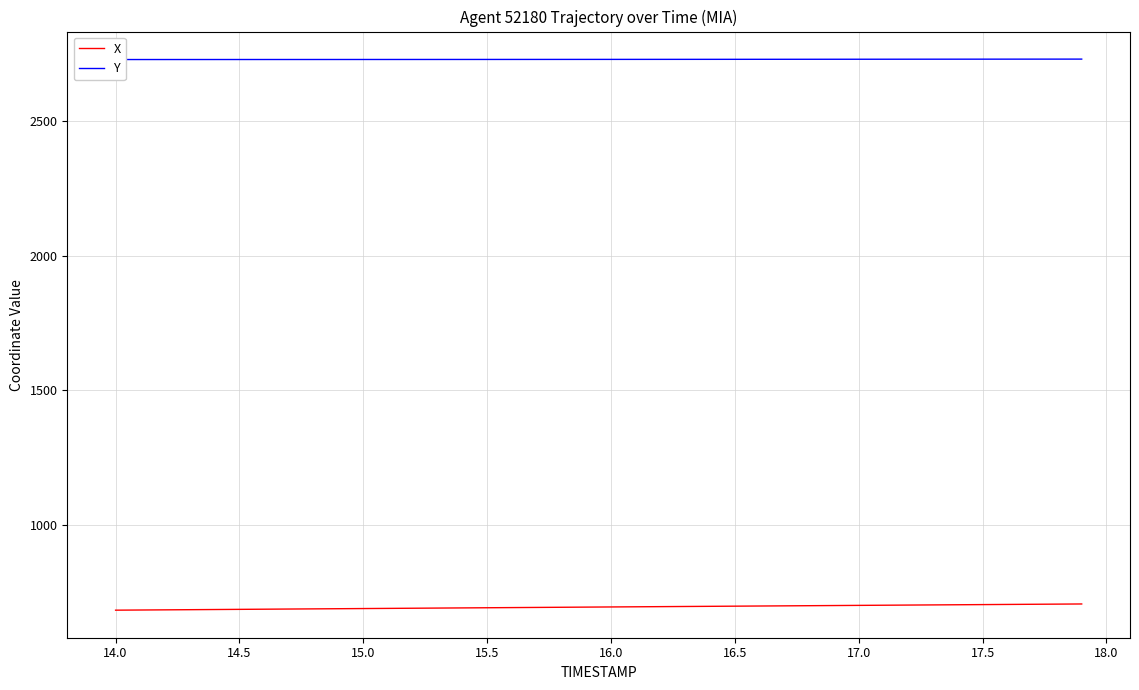

What is the maximum value for X?

707.0